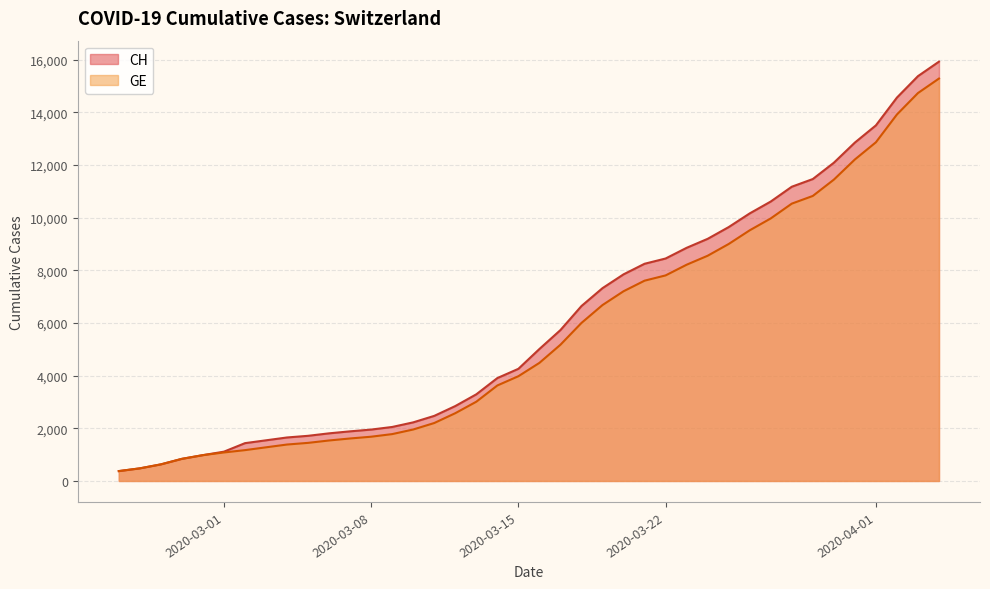

What is the maximum value shown in the chart?

15926